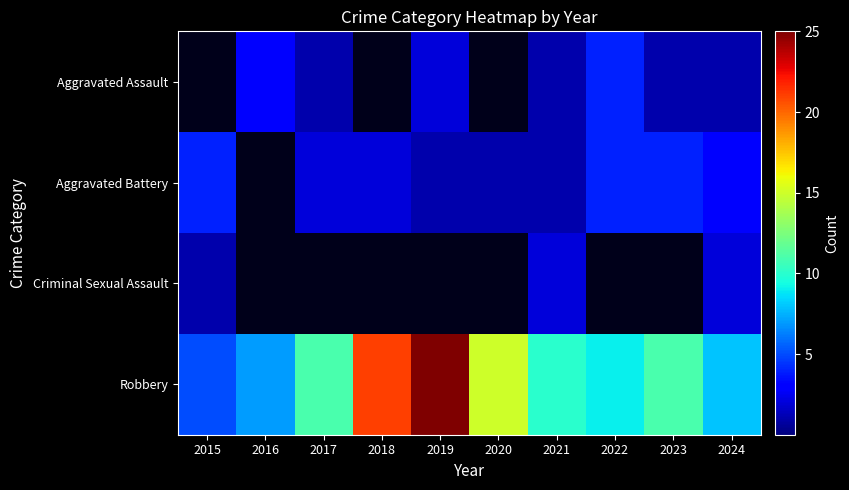

At which category is the sum across all series the highest?

2019